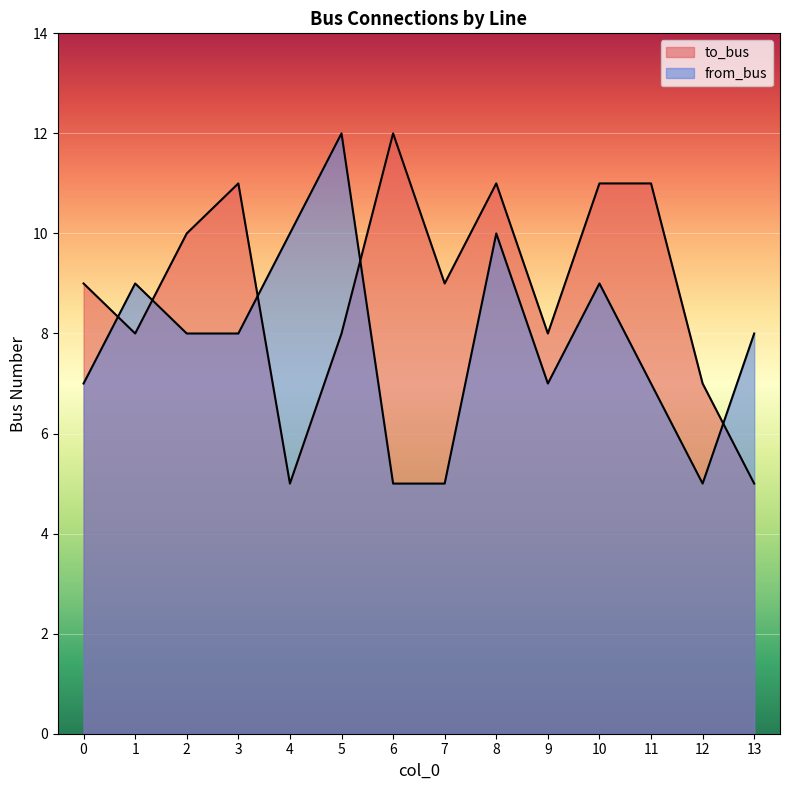

What is the highest value of the to_bus series?

12